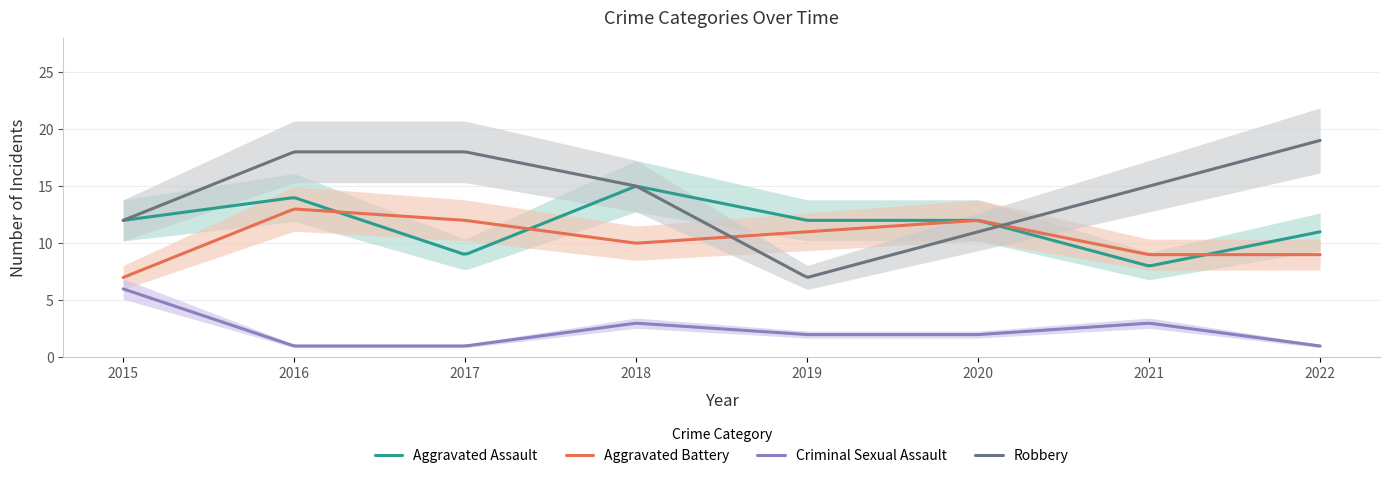

Where does the Criminal Sexual Assault series first go above 2?

2015